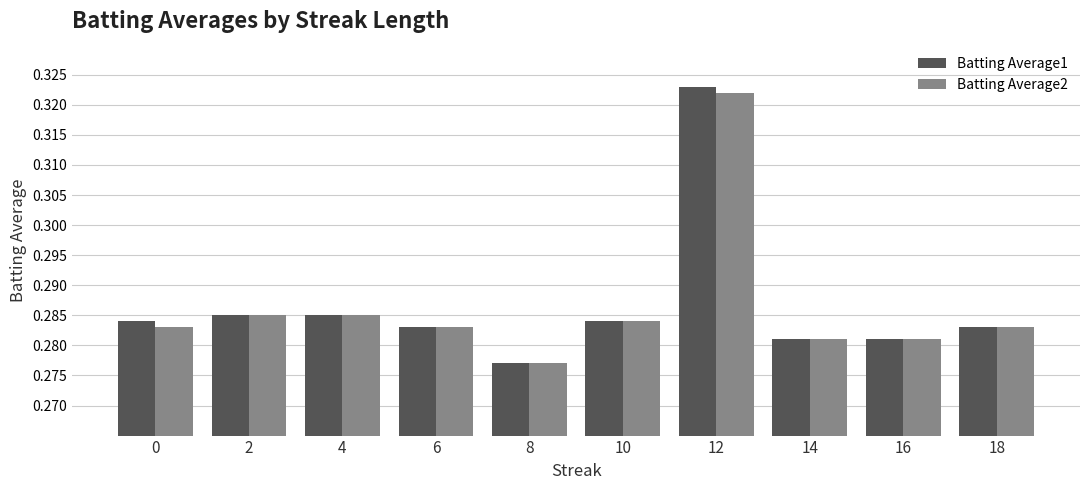

Count the Batting Average1 values in the range 0 to 1.

10